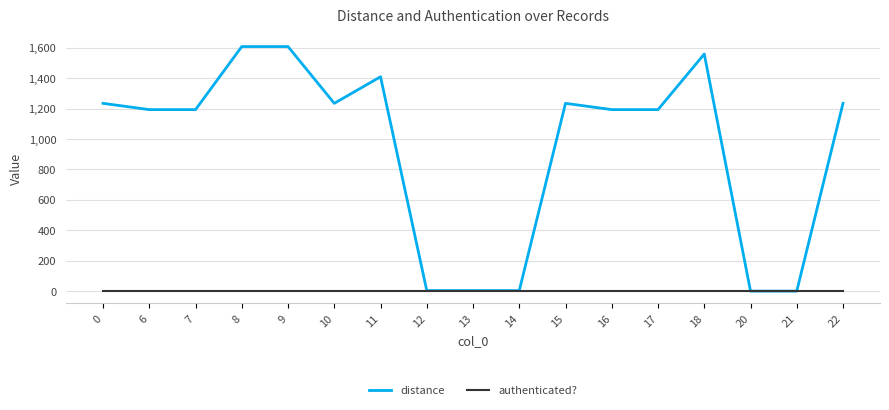

Between 6 and 8, which series saw the biggest shift?

distance